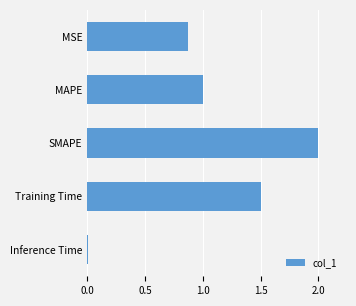

Are the bars grouped side by side (vs. stacked)?

No